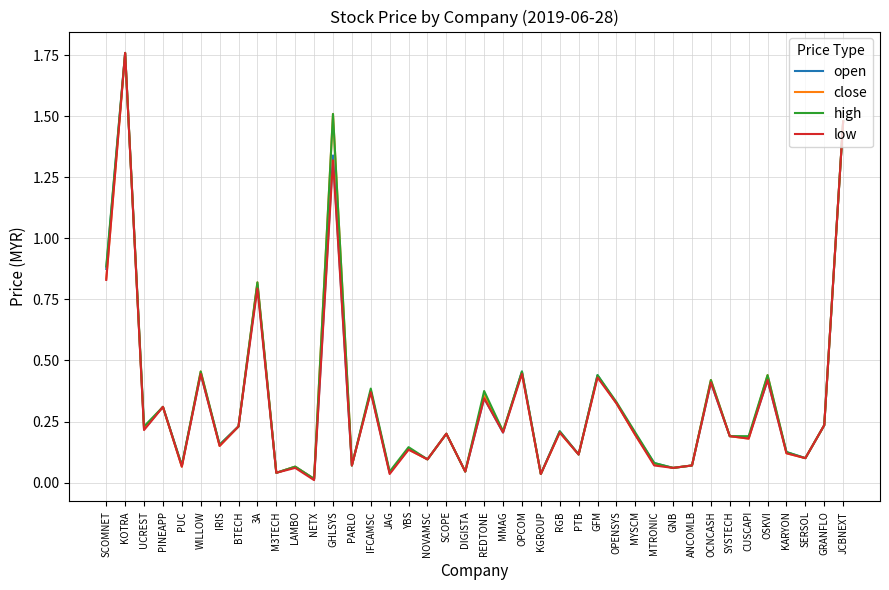

True or false: close has a value of 0.0 at PUC.

False